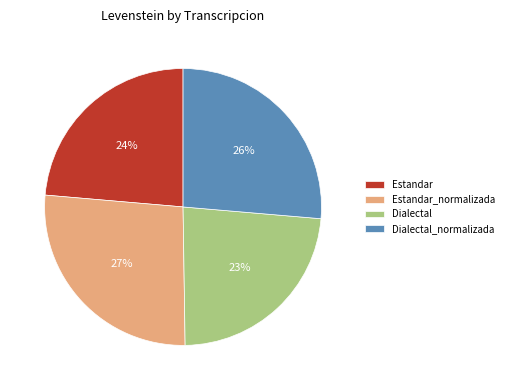

Is there any slice that represents more than half of the pie?

No